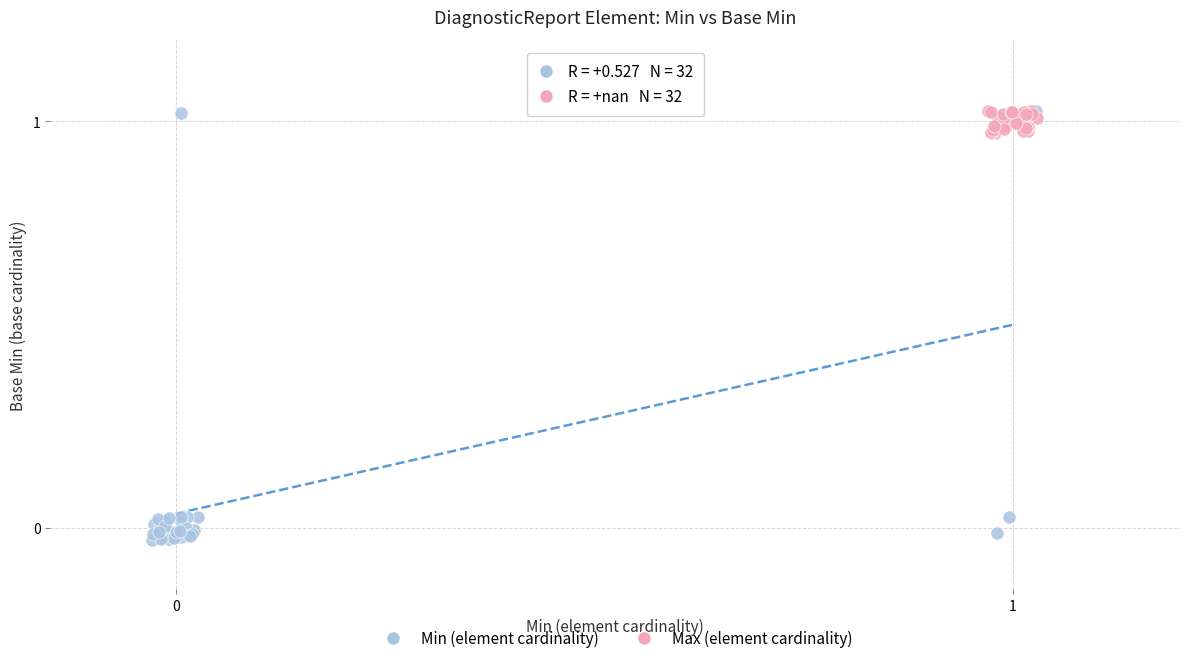

Which series reaches the minimum Y coordinate?

Min (element cardinality)